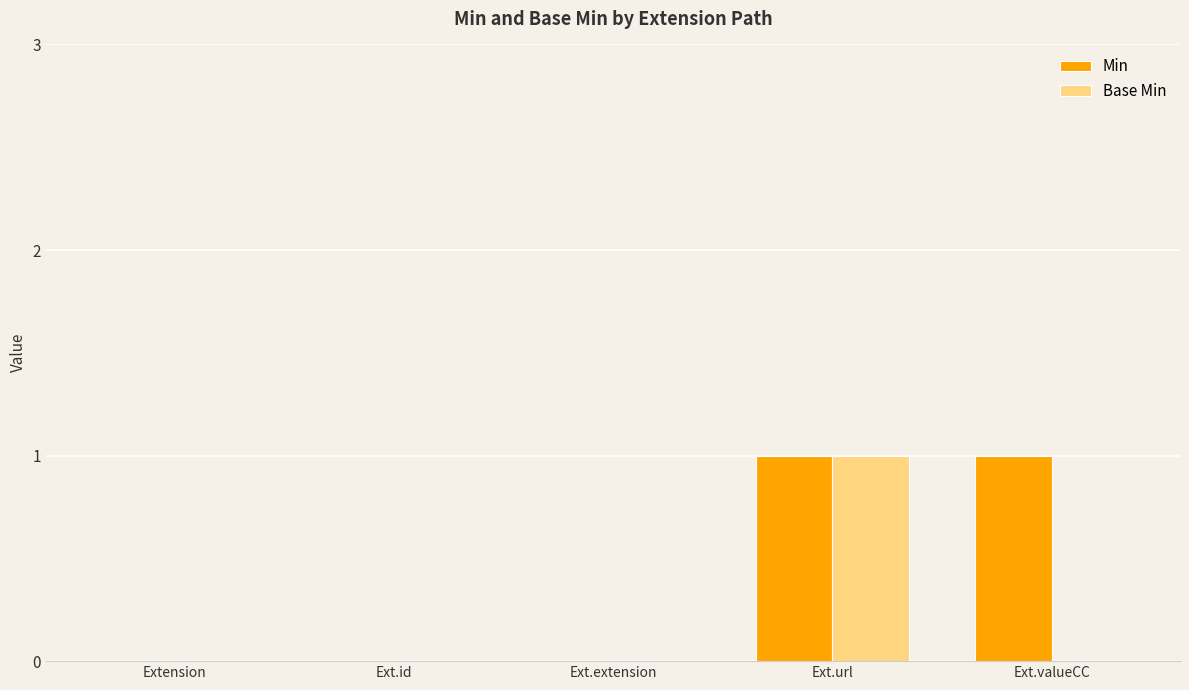

Which series has the largest total across all categories?

Min